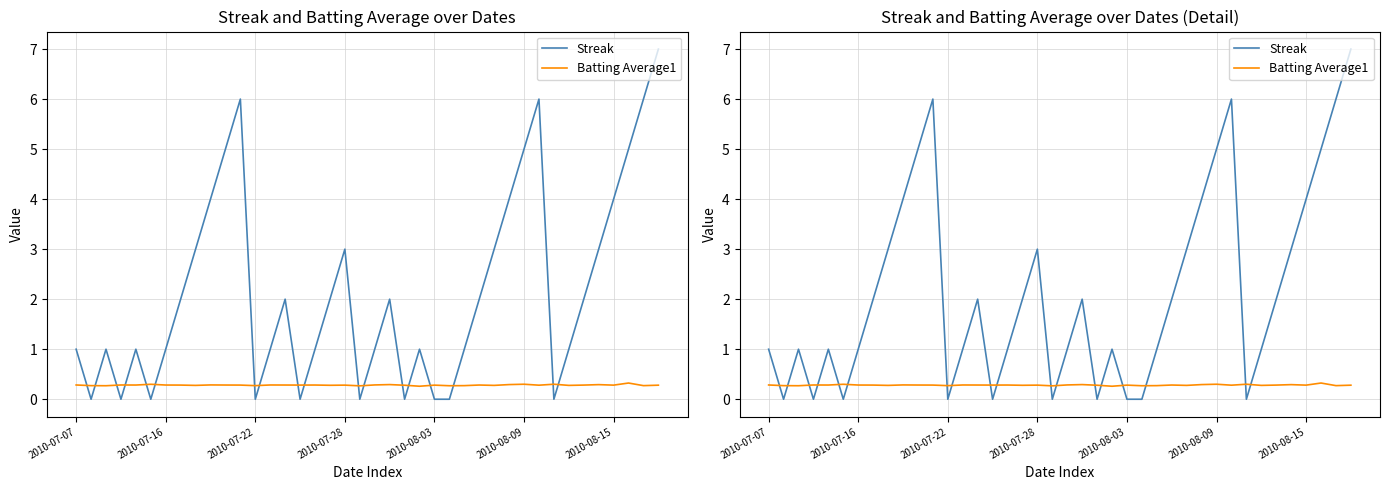

After their last crossing, which series has the higher values: Batting Average1 or Streak?

Streak